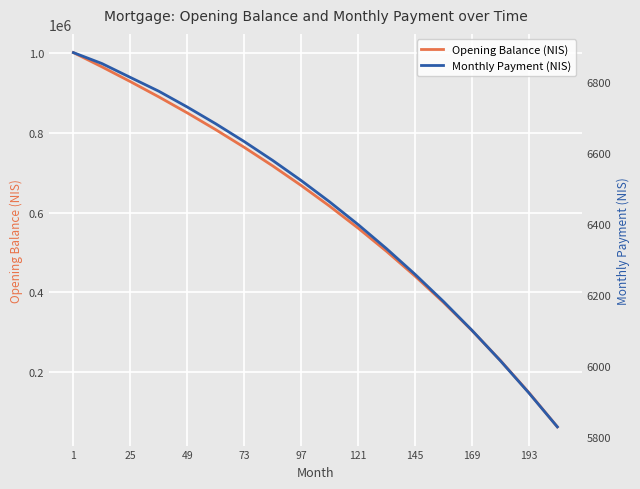

True or false: Opening Balance (NIS) and Monthly Payment (NIS) cross at least once.

False